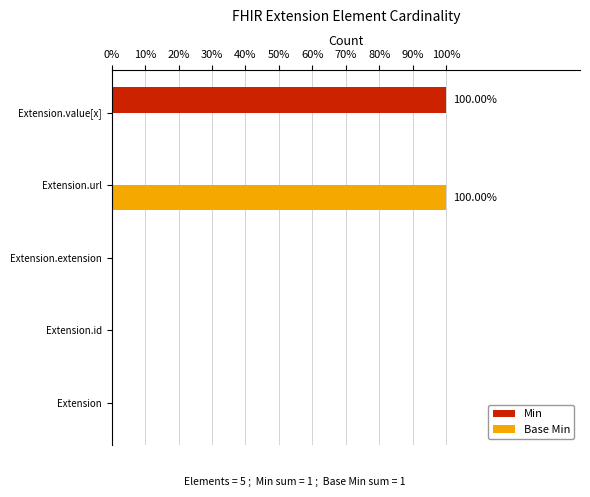

What are all the series names shown in the legend?

Min, Base Min